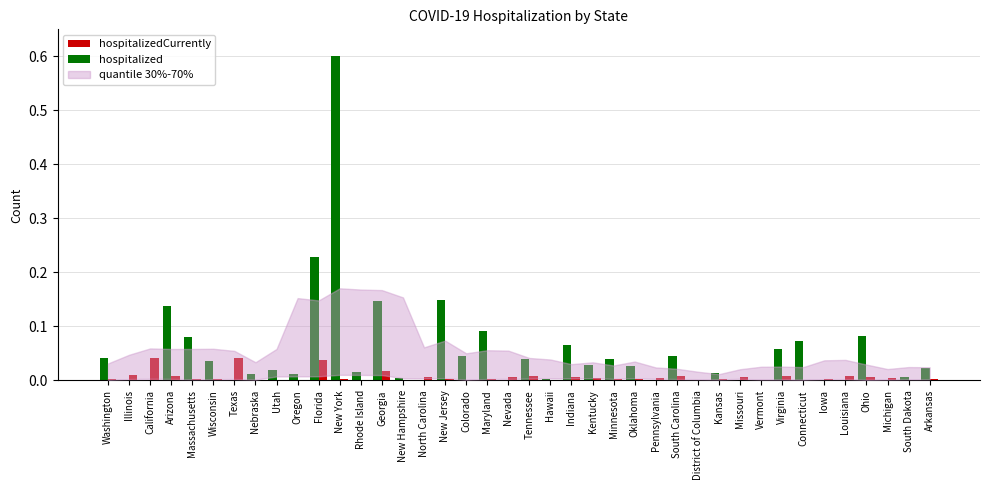

At which category is the sum across all series the highest?

New York